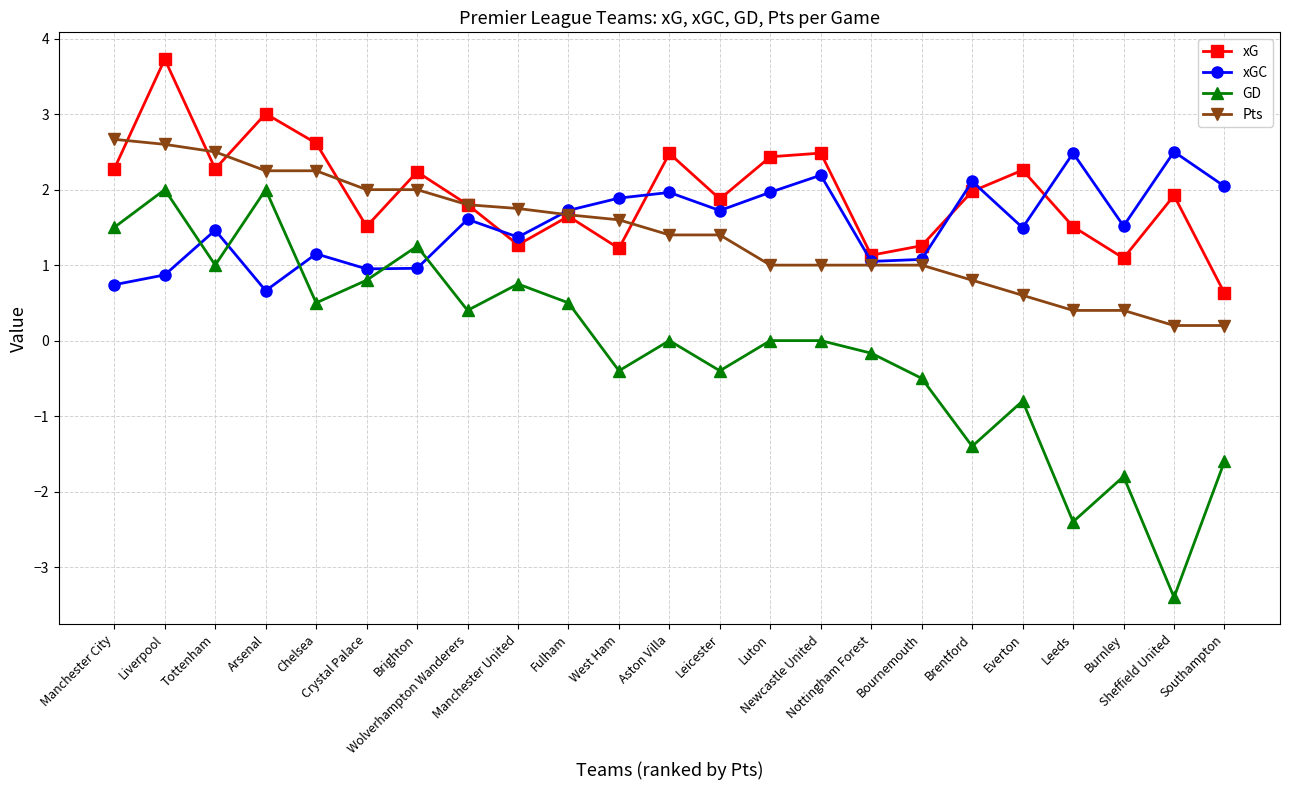

The value of xG at Bournemouth is 1.3. True or false?

True